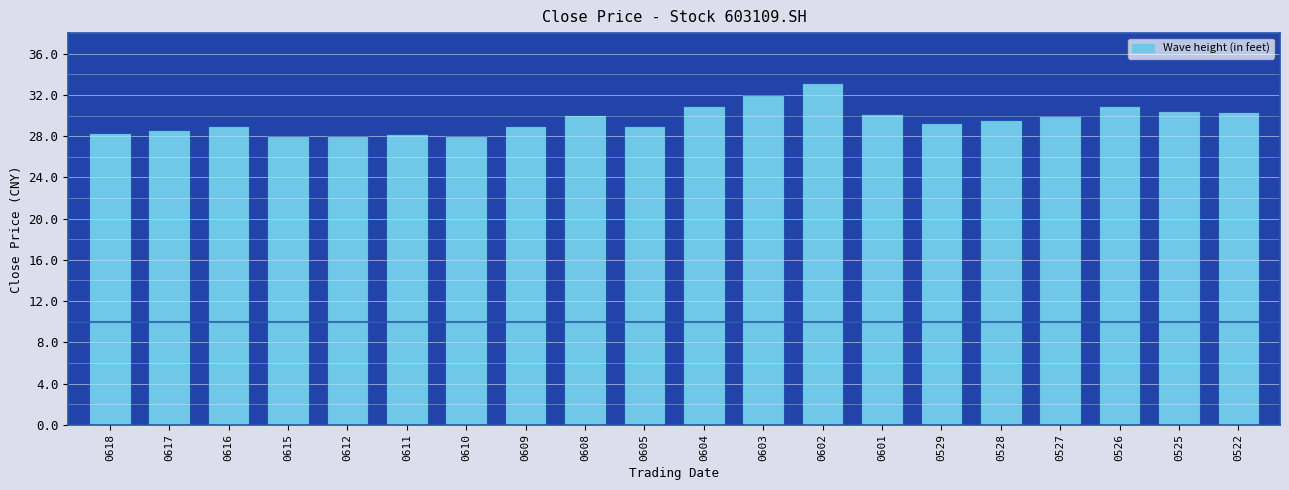

What is the difference between the maximum and minimum values?

5.1